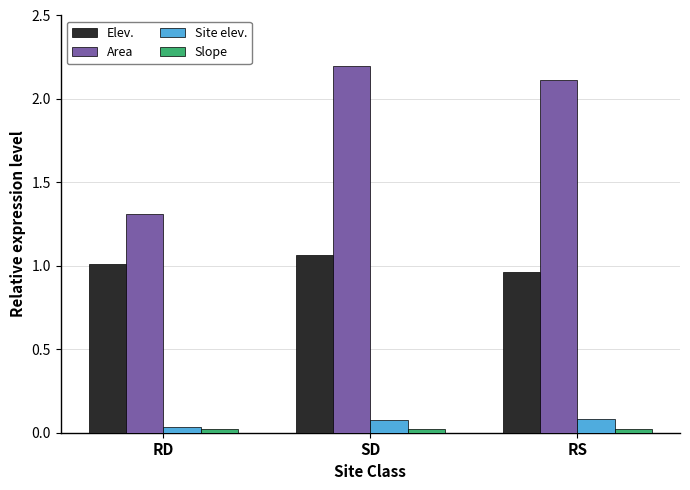

Rank the categories by Area value from highest to lowest.

SD, RS, RD